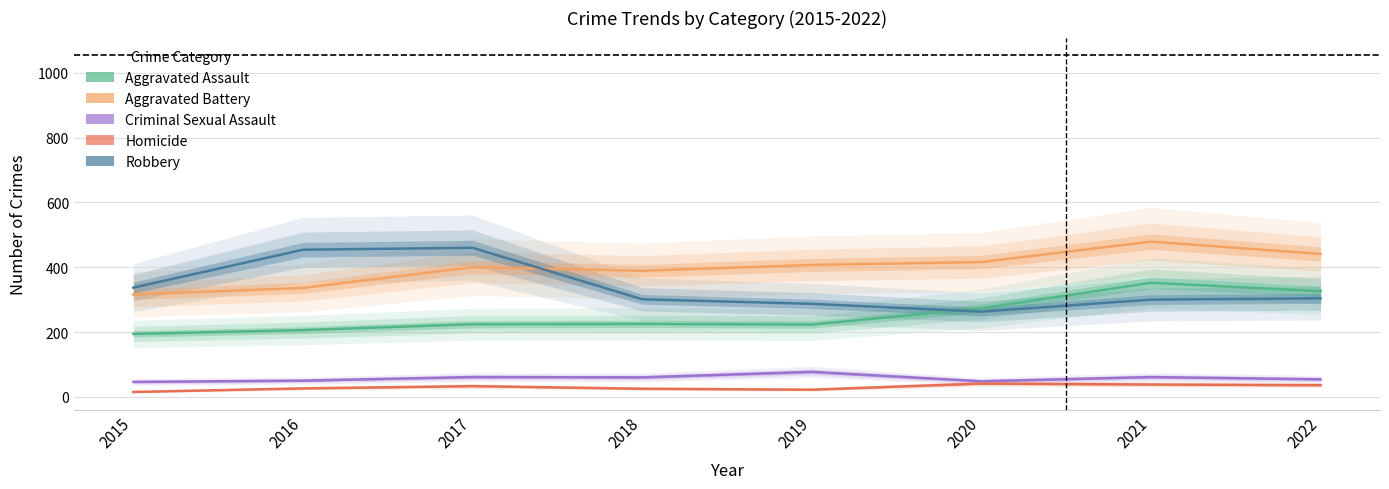

What is the spread (max minus min) of values at 2017?

427